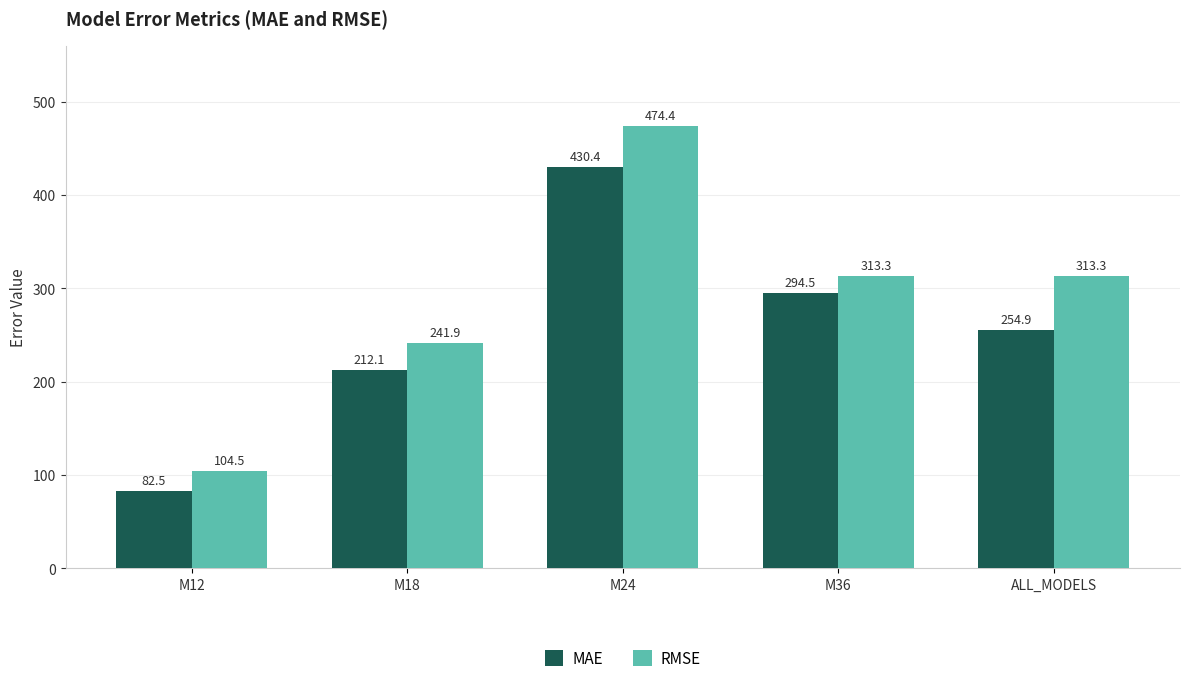

What is the smallest value displayed?

82.5